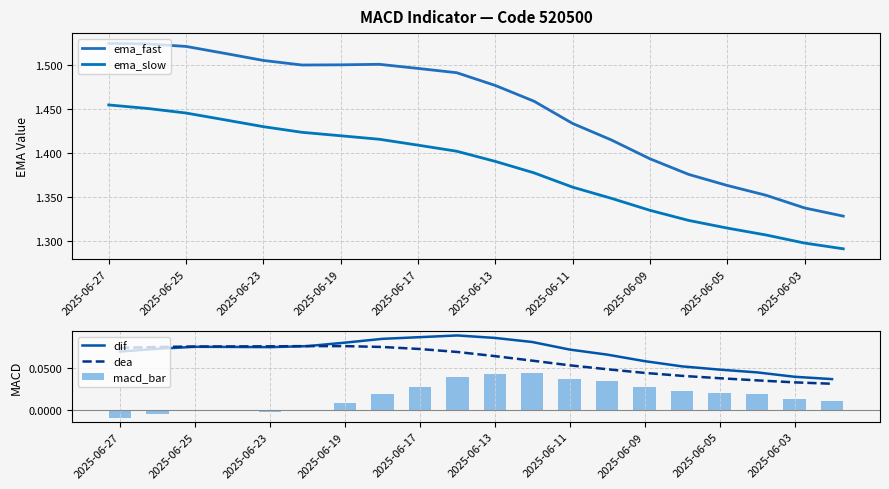

Is the value of ema_fast at 2025-06-03 greater than the value of macd_bar at 2025-06-19?

Yes